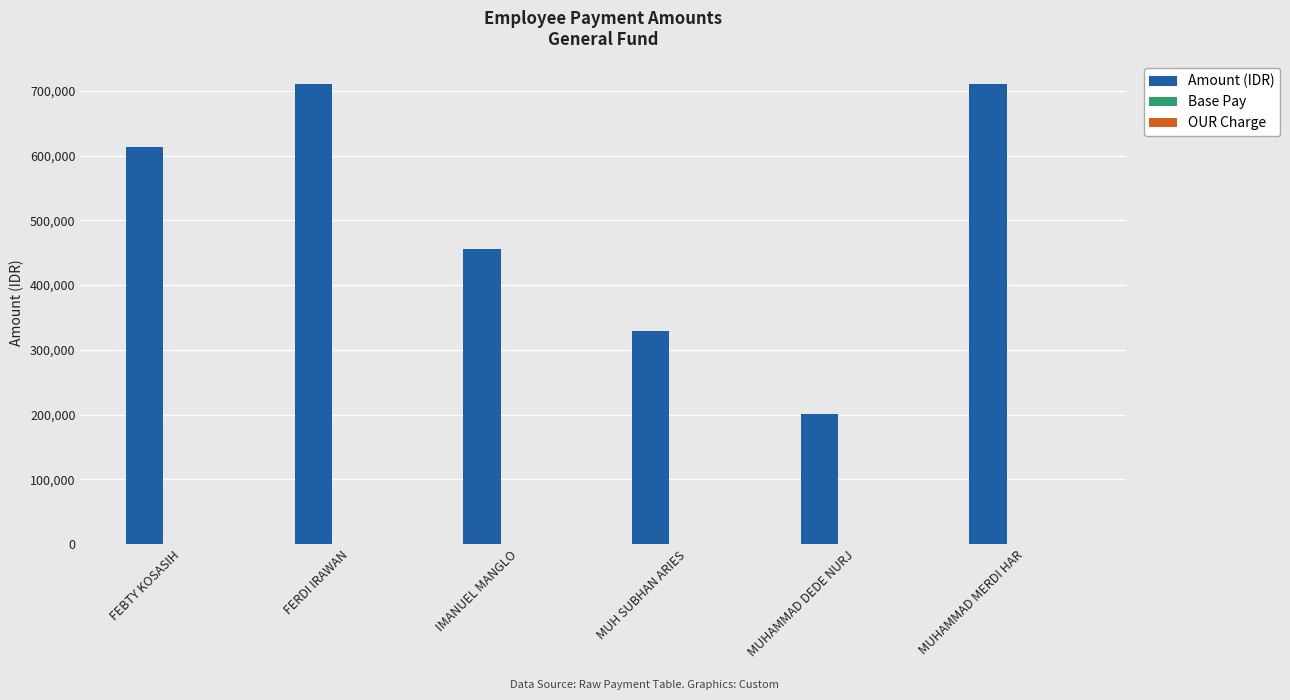

Count the number of data series in this chart.

3